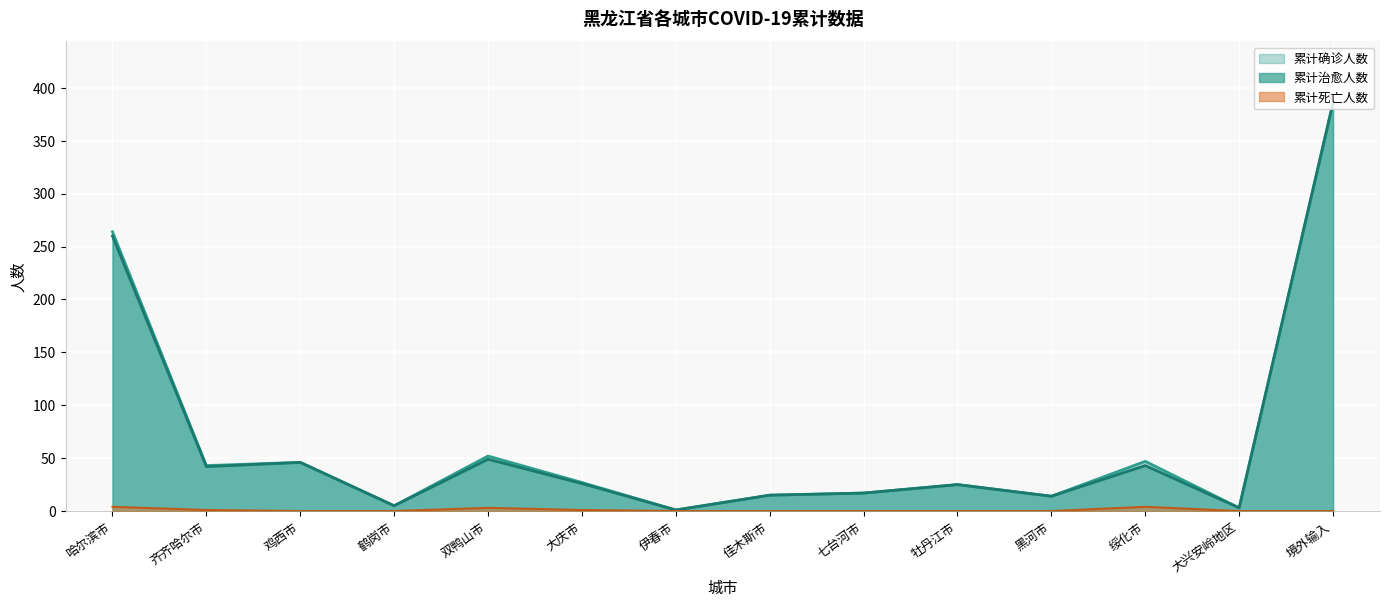

Which category has the highest value in the 累计治愈人数 series?

境外输入